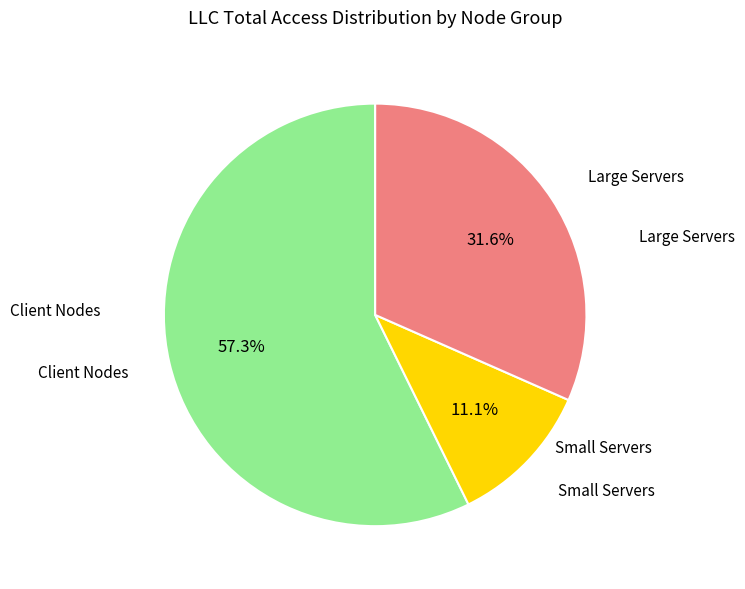

Does any single category account for the majority?

Yes